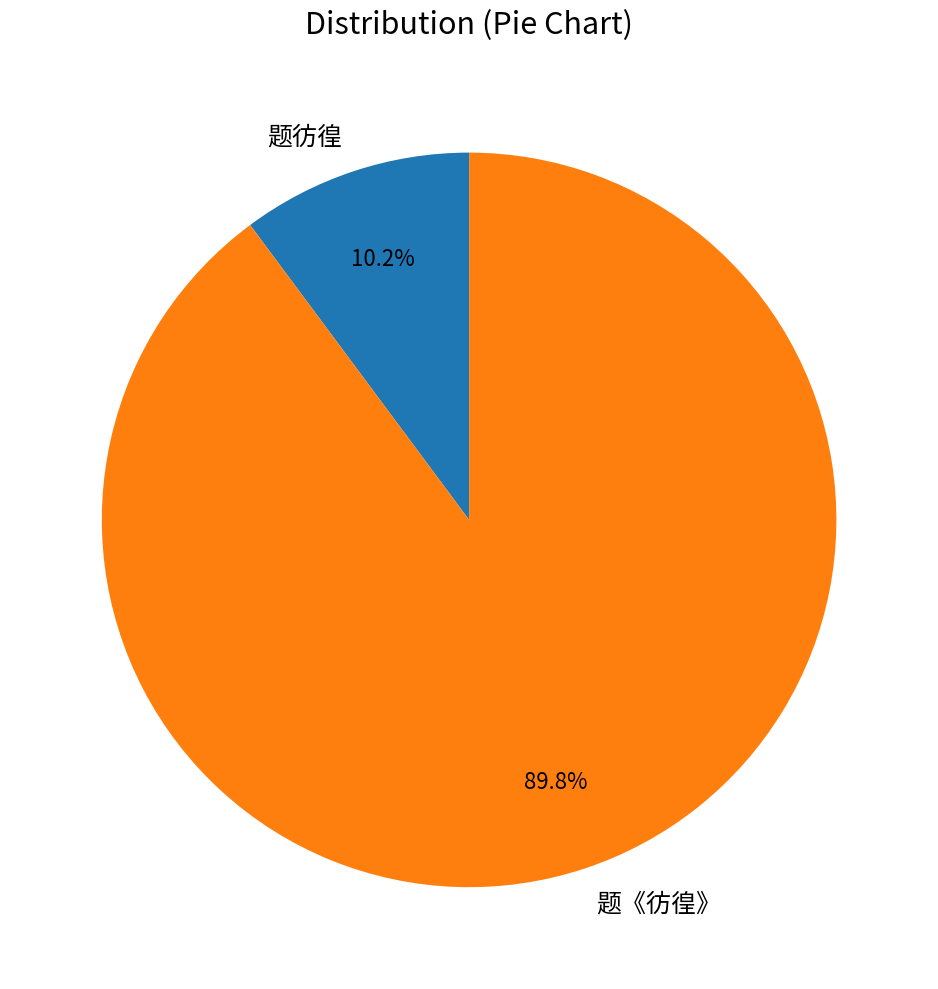

To the nearest percent, what is the average slice percentage?

50%